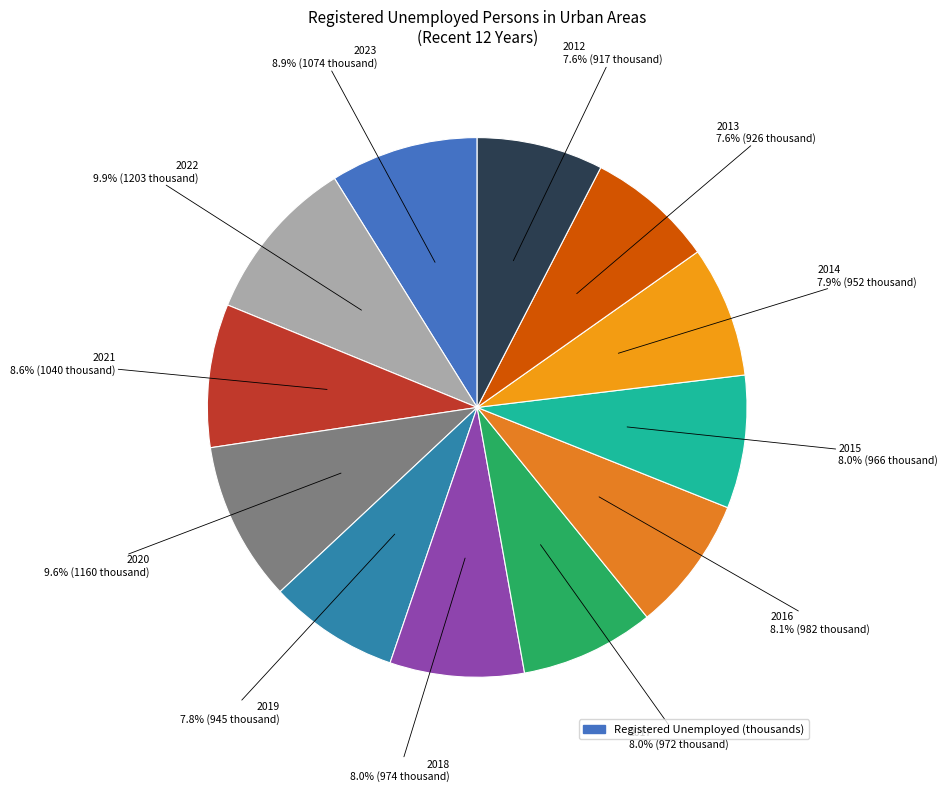

Count the number of slices in the pie.

12